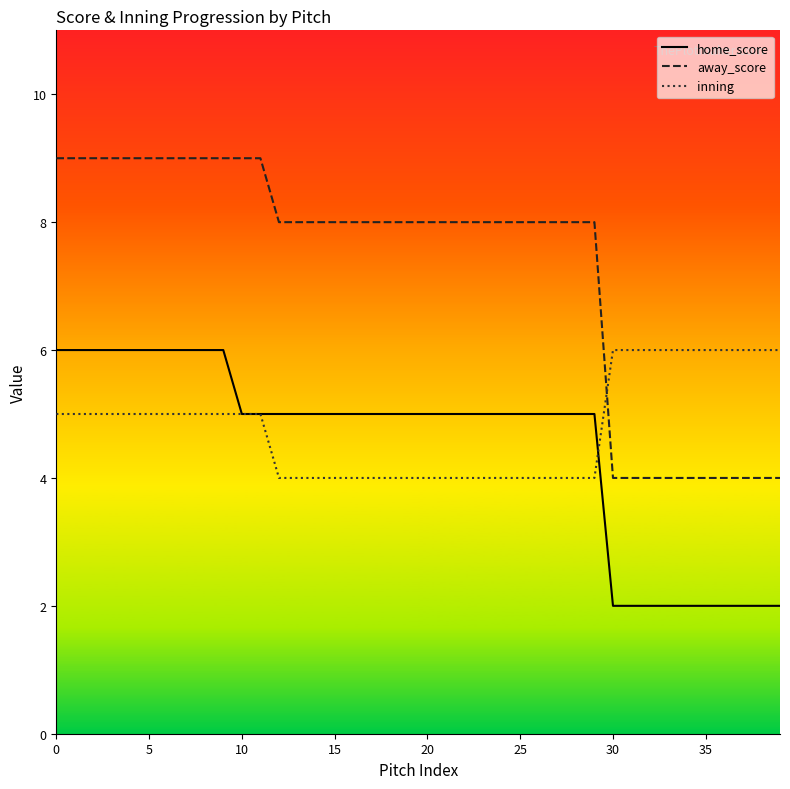

Where is home_score nearest to the value 4?

10